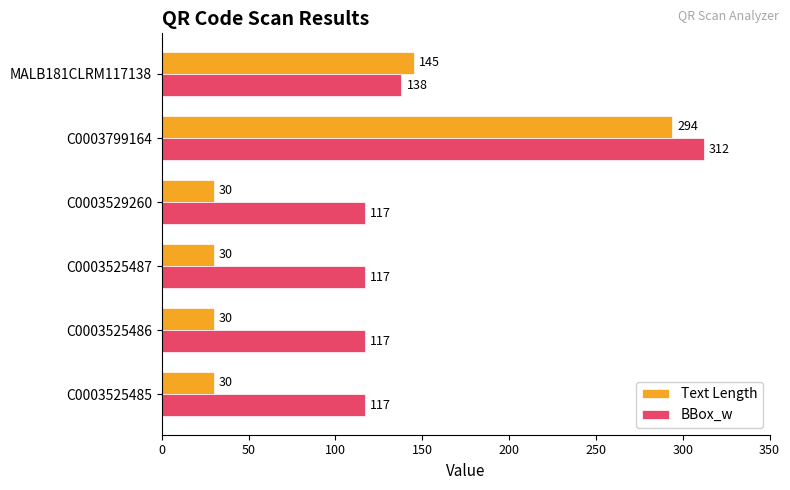

How many series are shown in this chart?

2